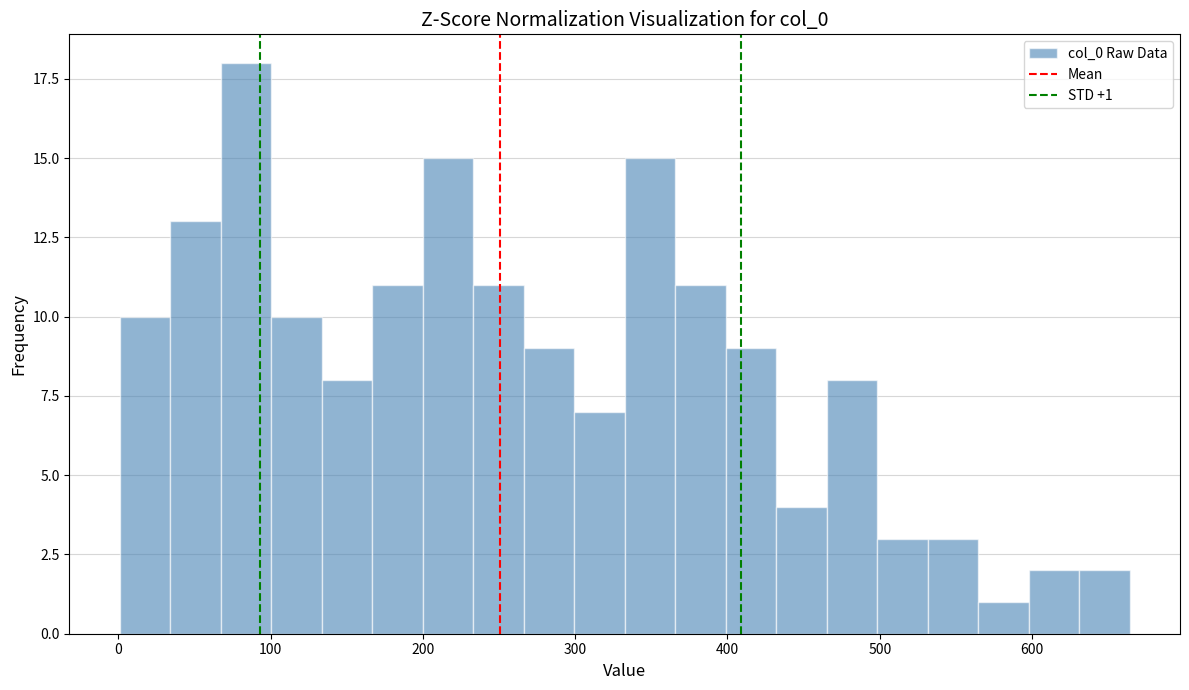

Around what value on the x-axis is the tallest bar? Give the approximate position of its centre, as read against the axis.

80